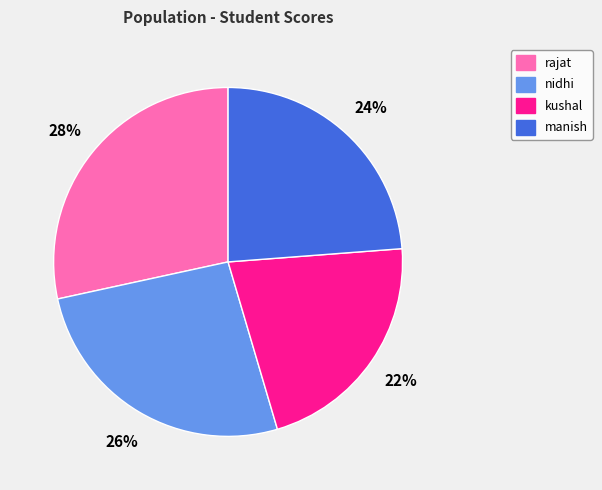

How many segments does this pie chart have?

4